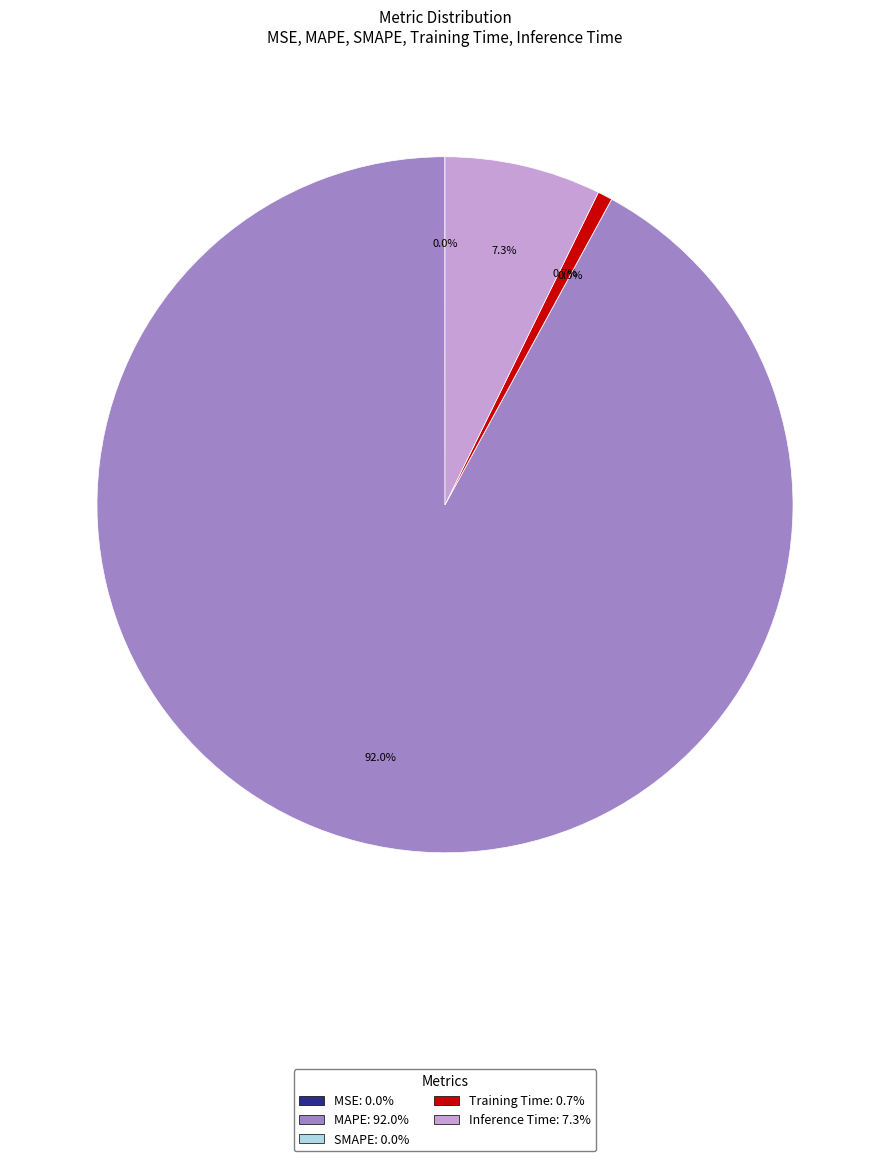

To the nearest percent, what is the combined percentage of Training Time and SMAPE?

1%